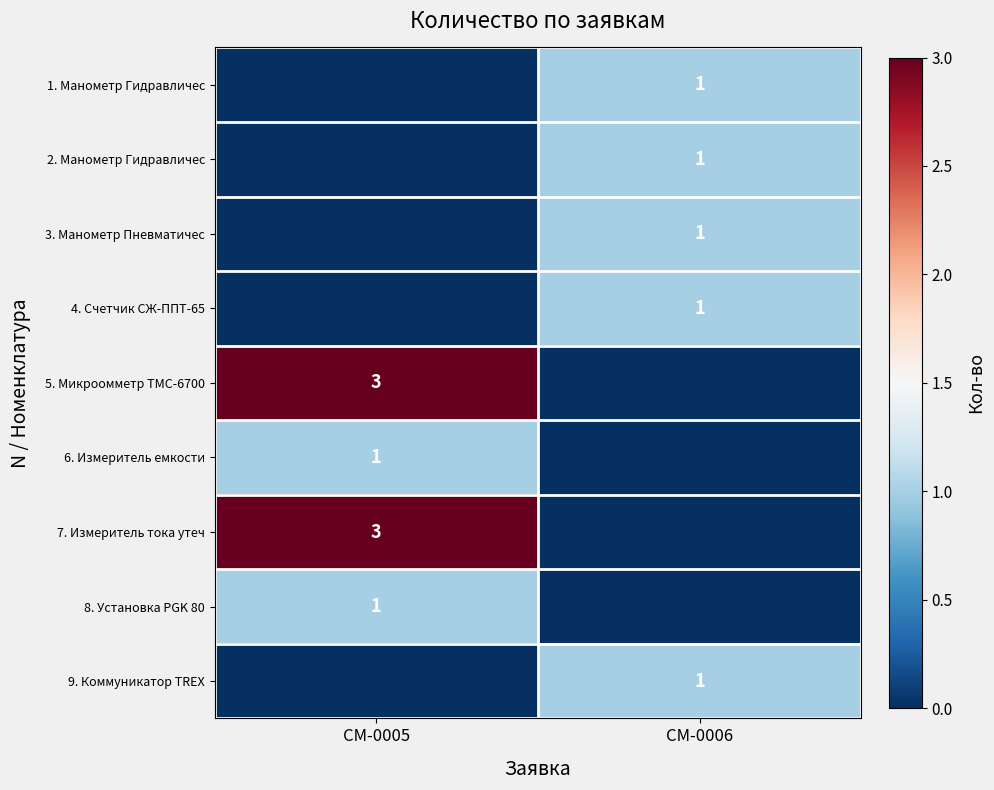

True or false: 2. Манометр Гидравличес has a value of 0 at CM-0006.

False